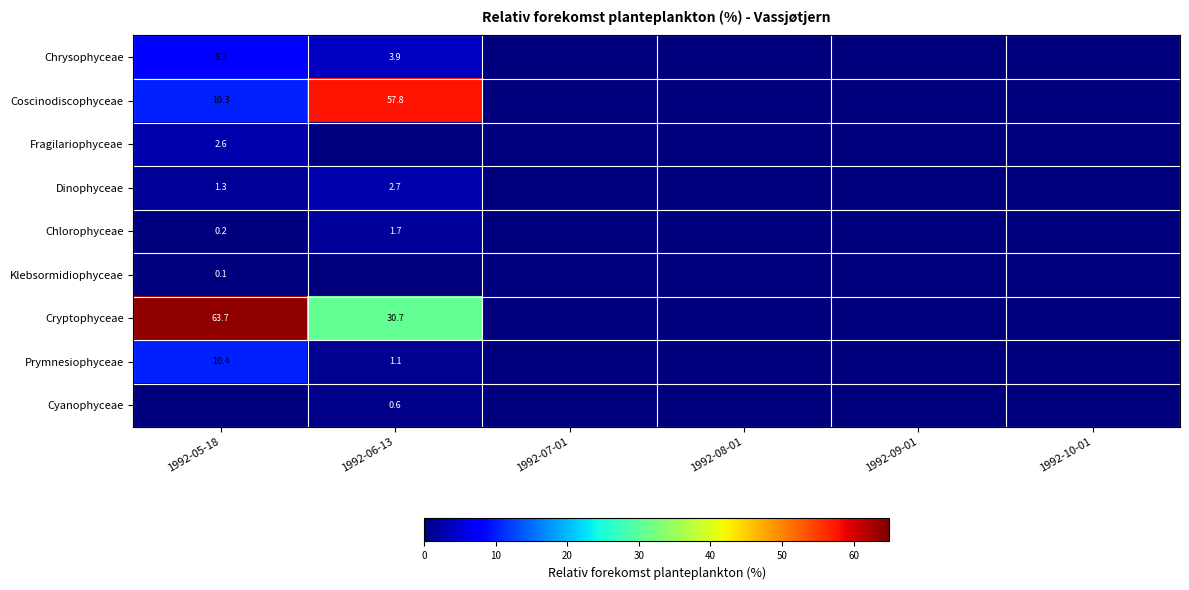

True or false: Cryptophyceae has a value of 63.7 at 1992-05-18.

True